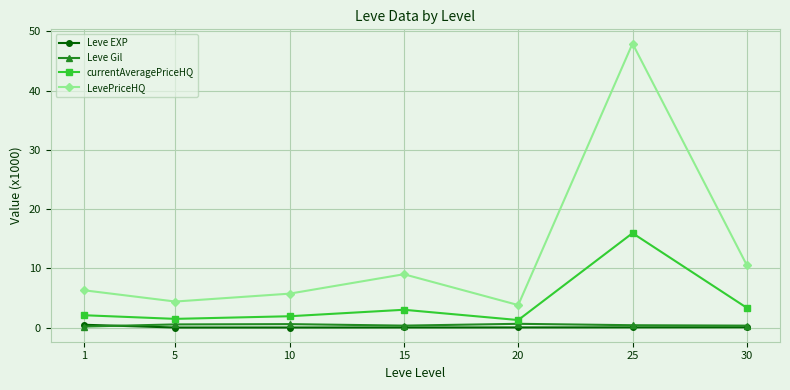

What is the average value of the Leve Gil series?

0.4